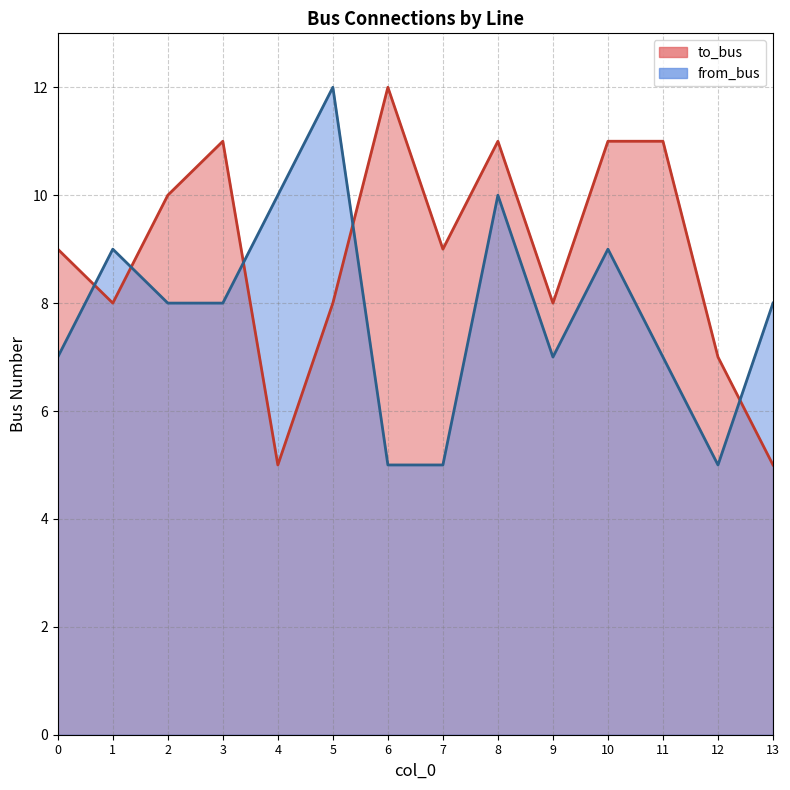

Where is from_bus nearest to the value 8?

2